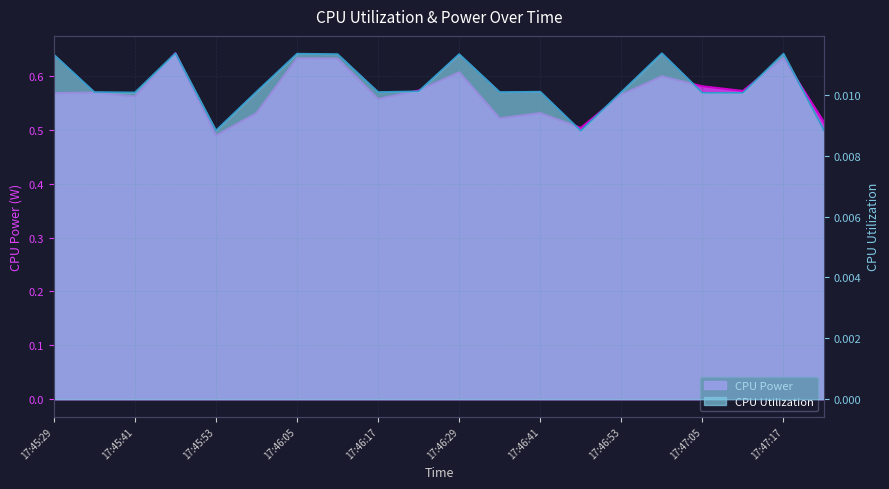

How many series are shown in this chart?

2